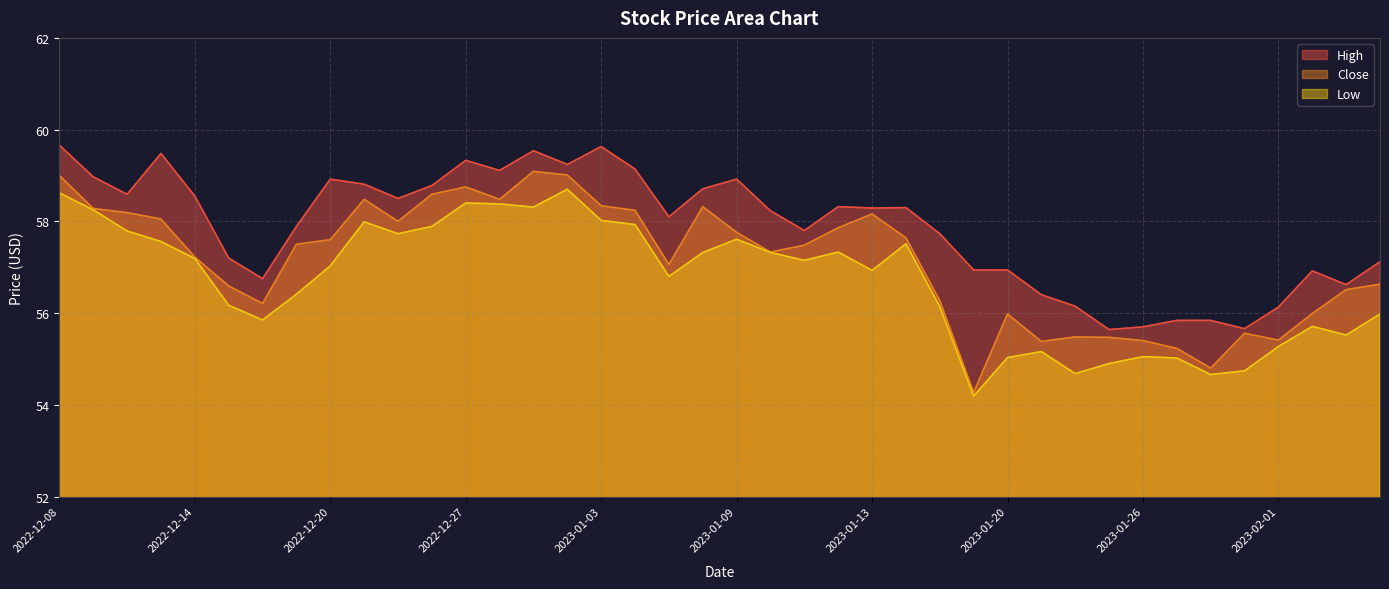

List the series in order of their overall mean, lowest first.

Low, Close, High